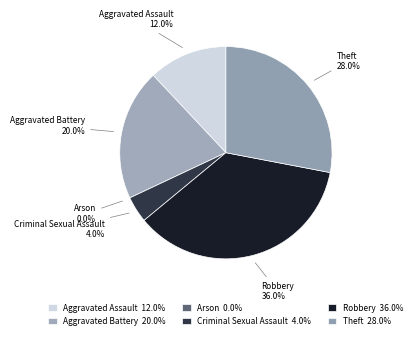

Approximately how many times larger is the value at Aggravated Assault compared to Robbery?

0.3